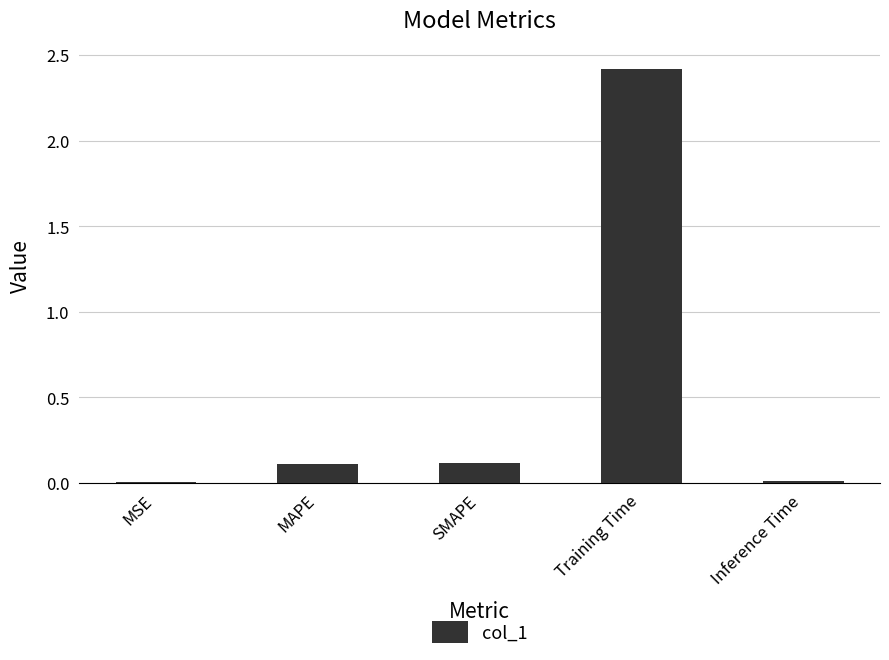

What is the sum of all values?

2.7